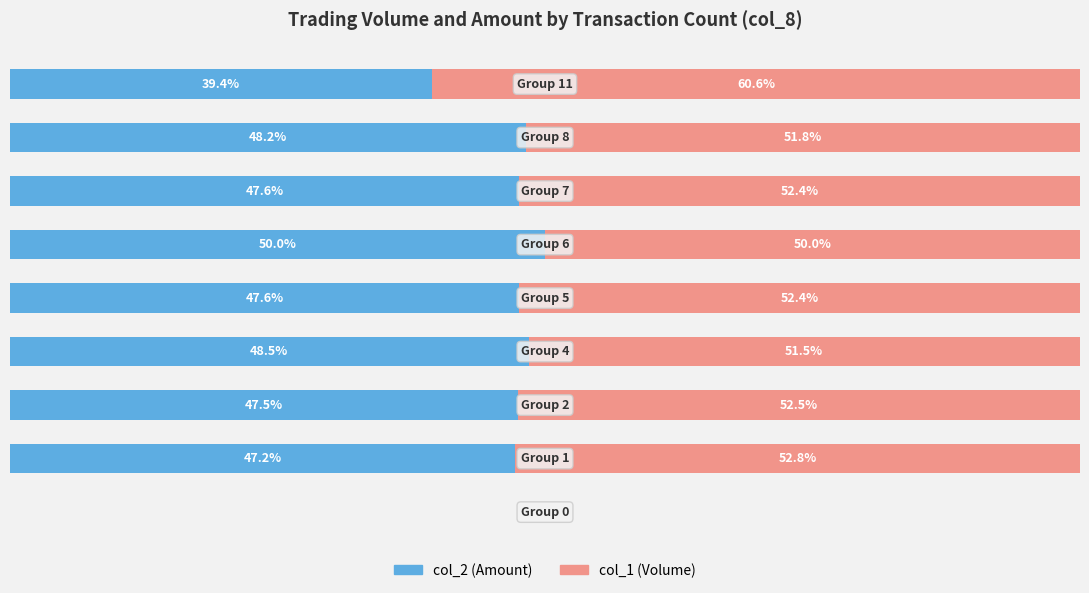

What are all the series names shown in the legend?

col_2 (Amount), col_1 (Volume)